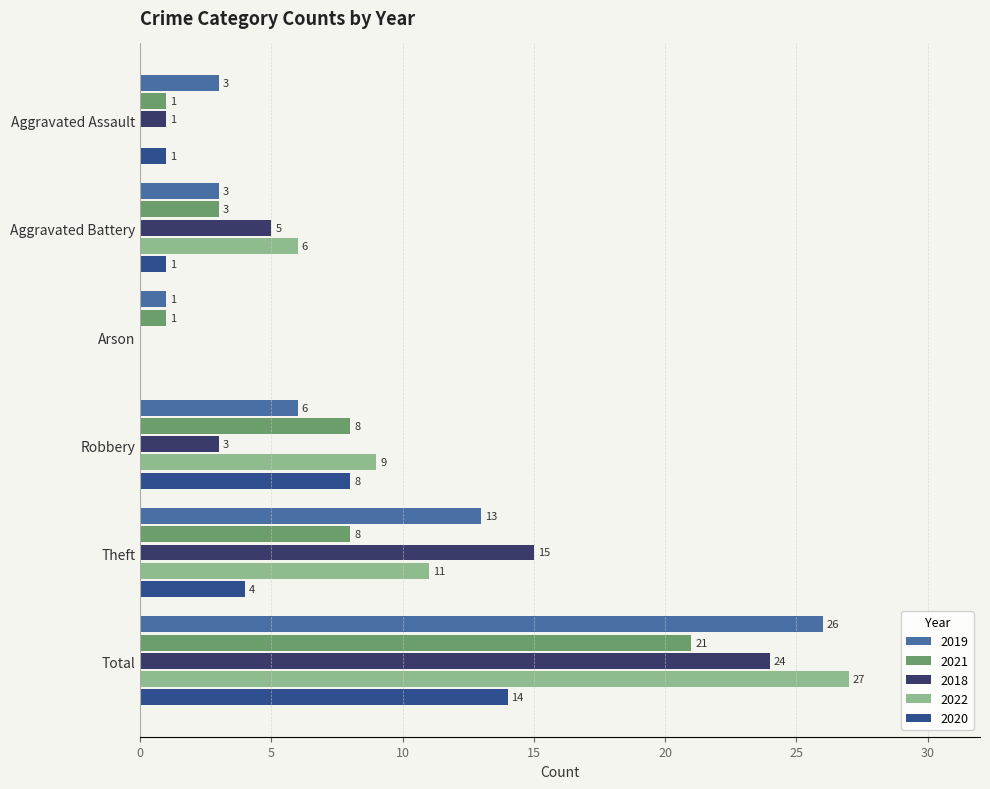

What is the sum of all 2019 values?

52